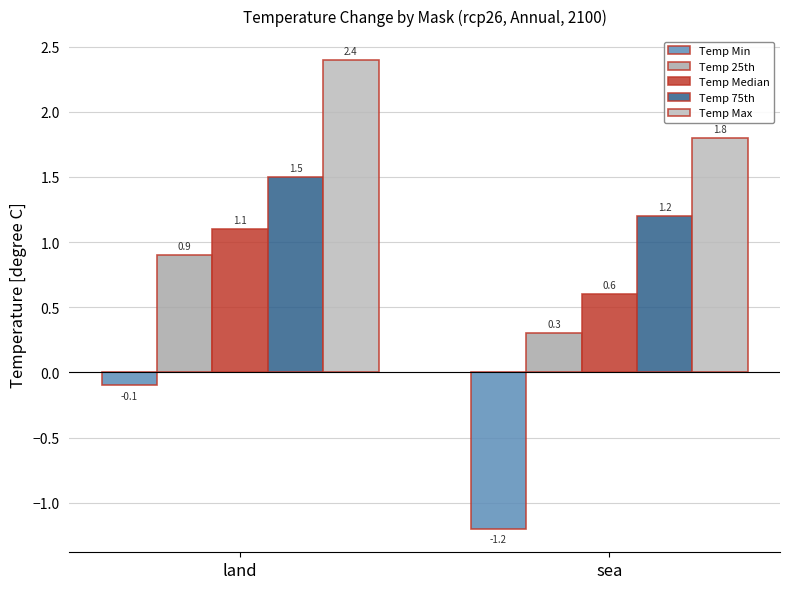

How many data points in Temp Max are less than 2?

1